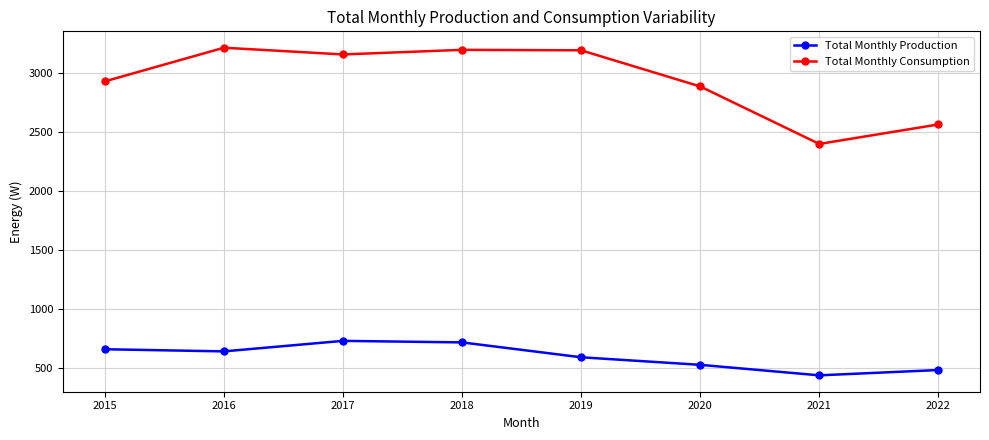

Is the value of Total Monthly Production at 2019 greater than the value of Total Monthly Consumption at 2022?

No